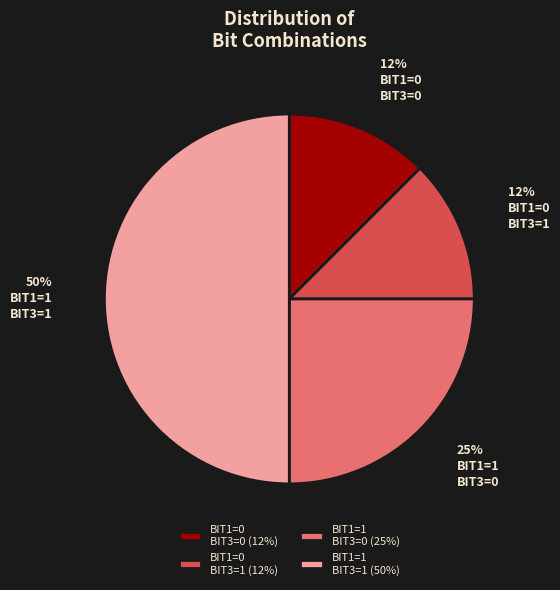

Approximately how many times larger is the value at BIT1=0 BIT3=1 (12%) compared to BIT1=0 BIT3=0 (12%)?

1.0